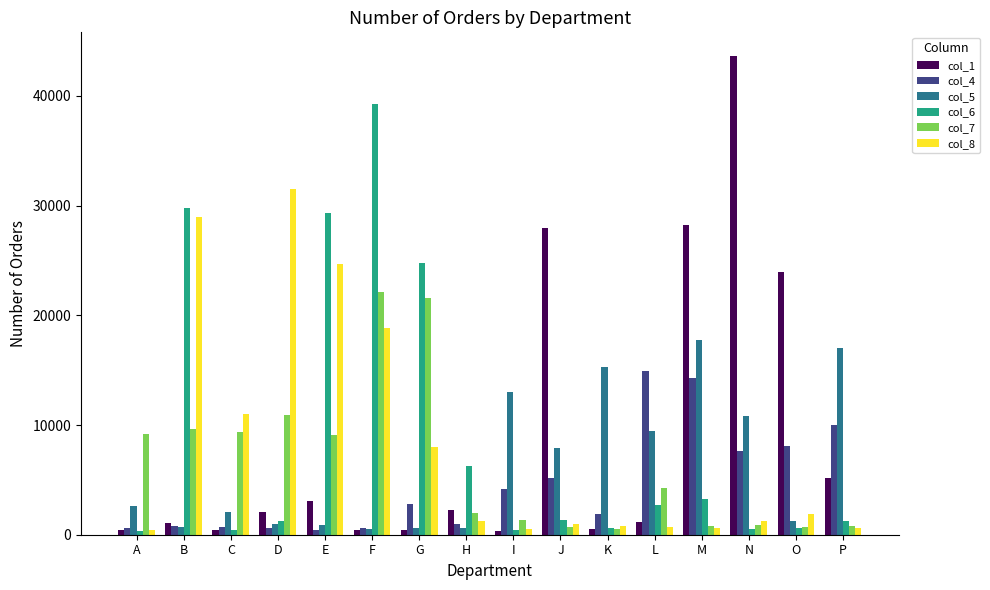

The col_4 series shows 14322 at M. True or false?

True